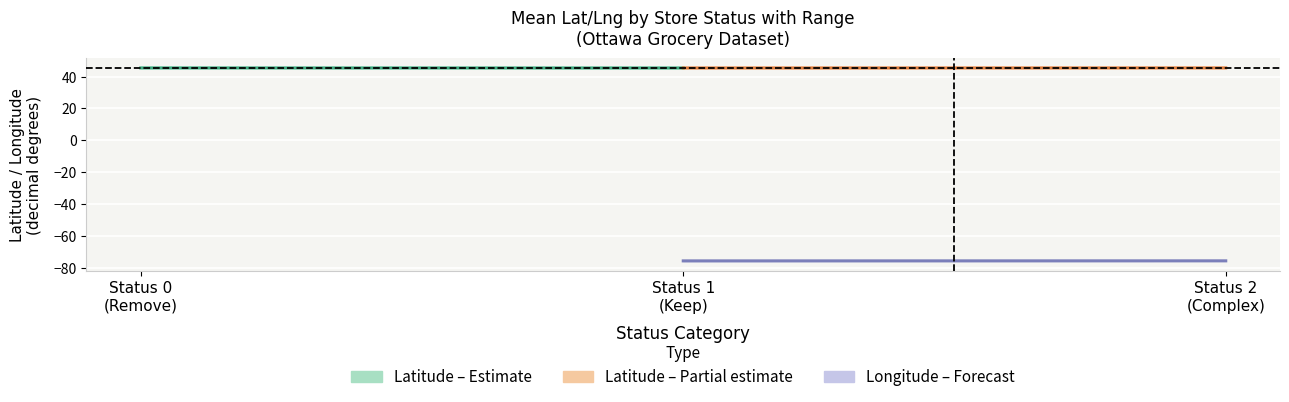

Which series has the widest spread of values?

Latitude – Partial estimate